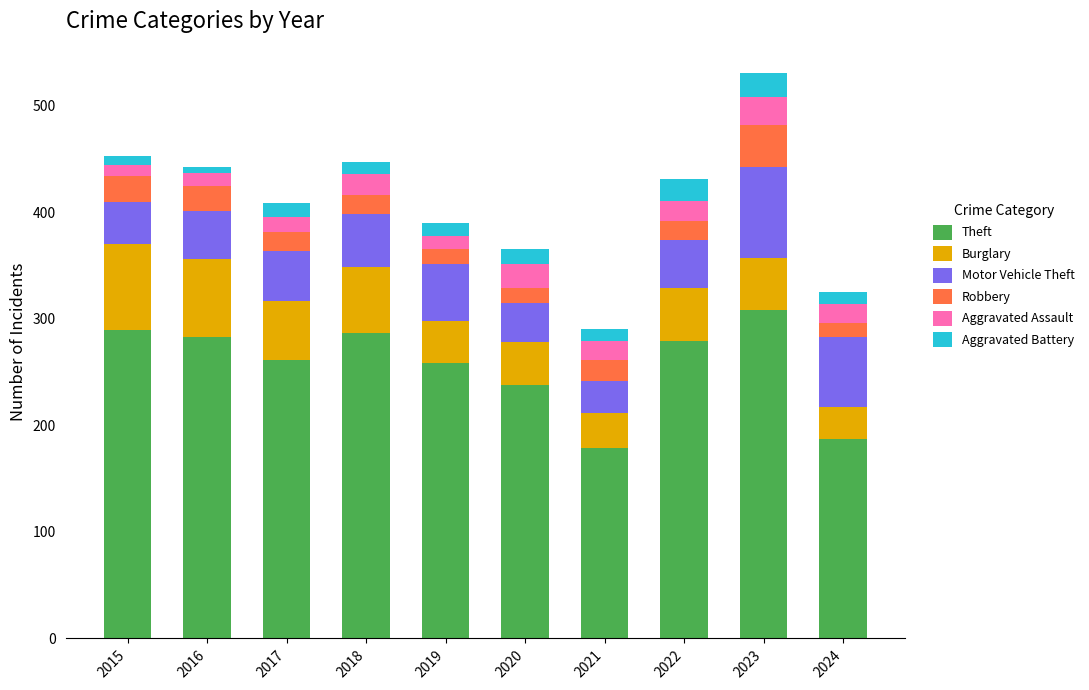

At which category is the sum across all series the highest?

2023